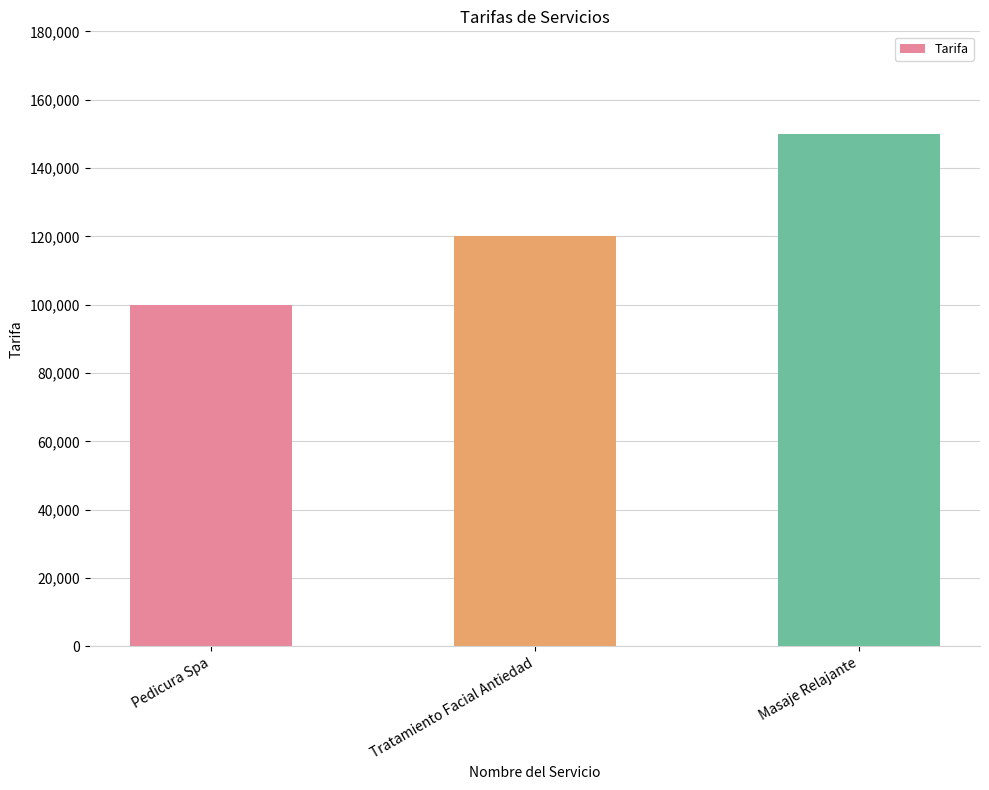

Count the number of categories in the chart.

3